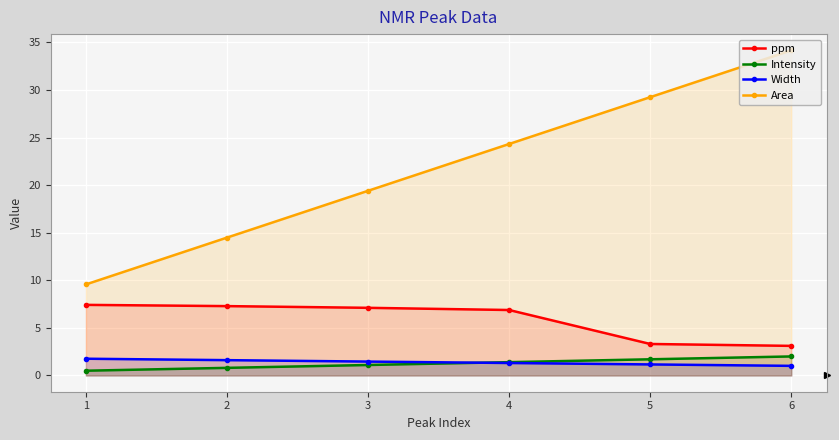

True or false: Intensity and ppm cross at least once.

False